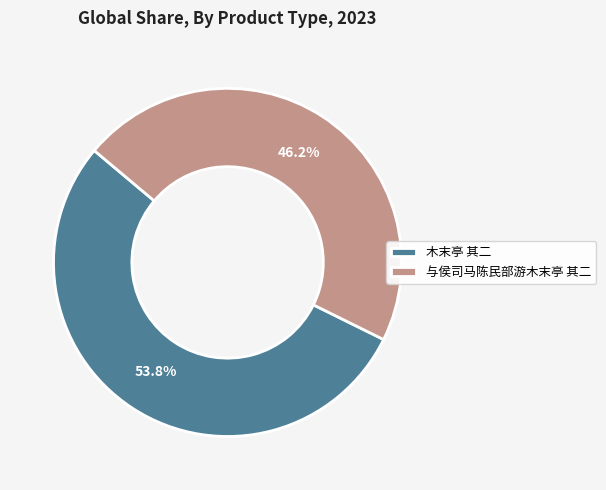

What percentage is the 木末亭 其二 slice, to the nearest percent?

54%